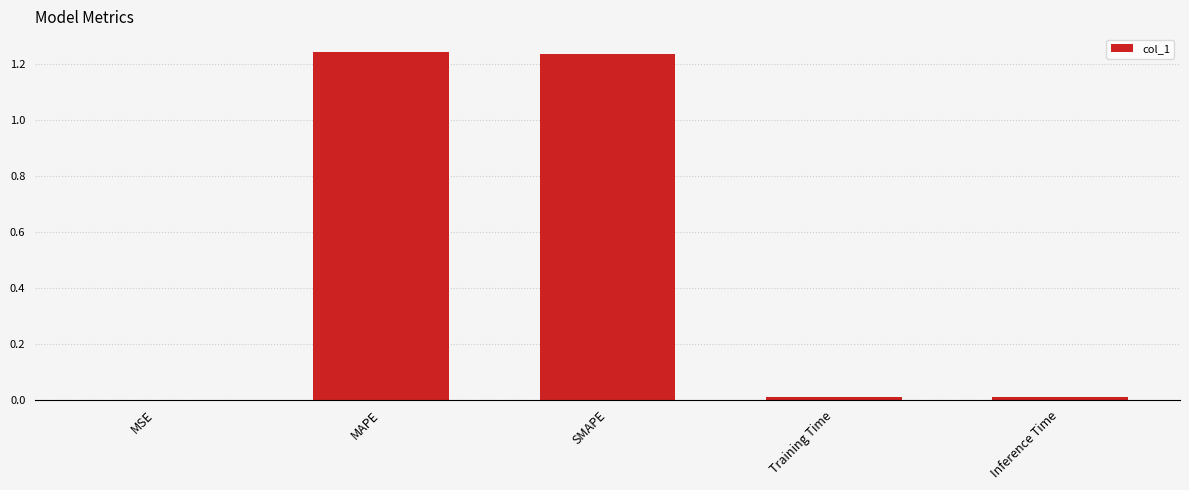

The chart shows a value of 0.0 at Inference Time. True or false?

True